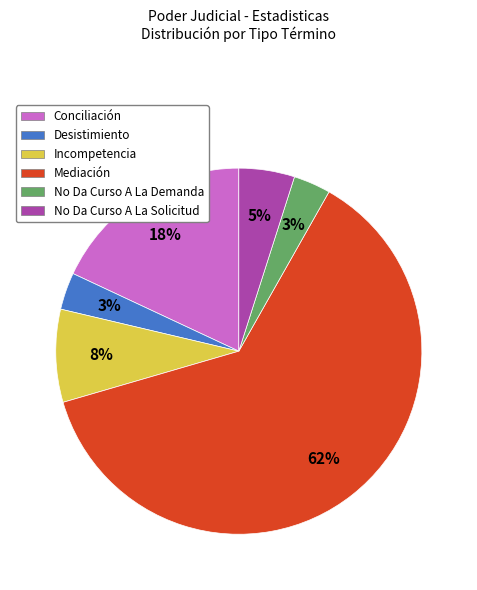

Between Conciliación and No Da Curso A La Demanda, which is larger?

Conciliación